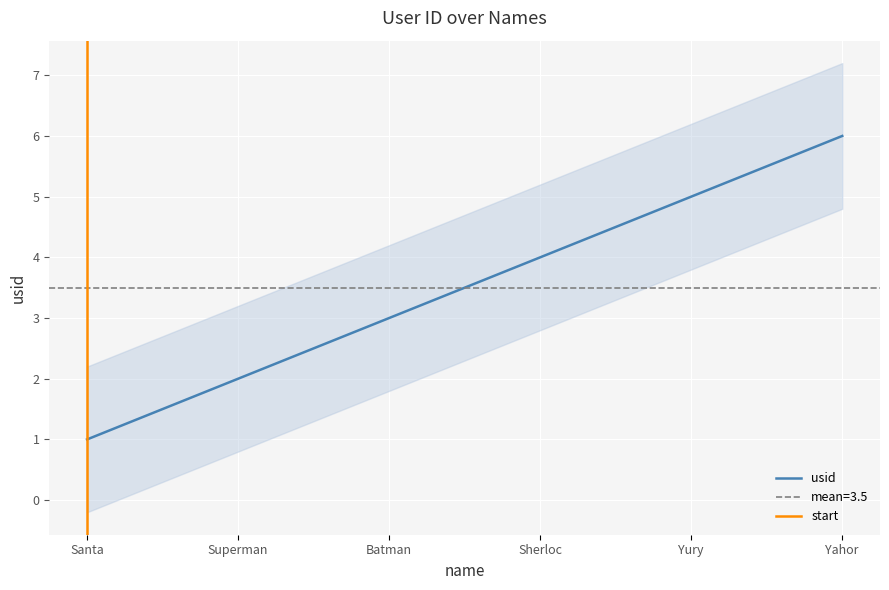

Rank the categories by value from highest to lowest.

Yahor, Yury, Sherloc, Batman, Superman, Santa